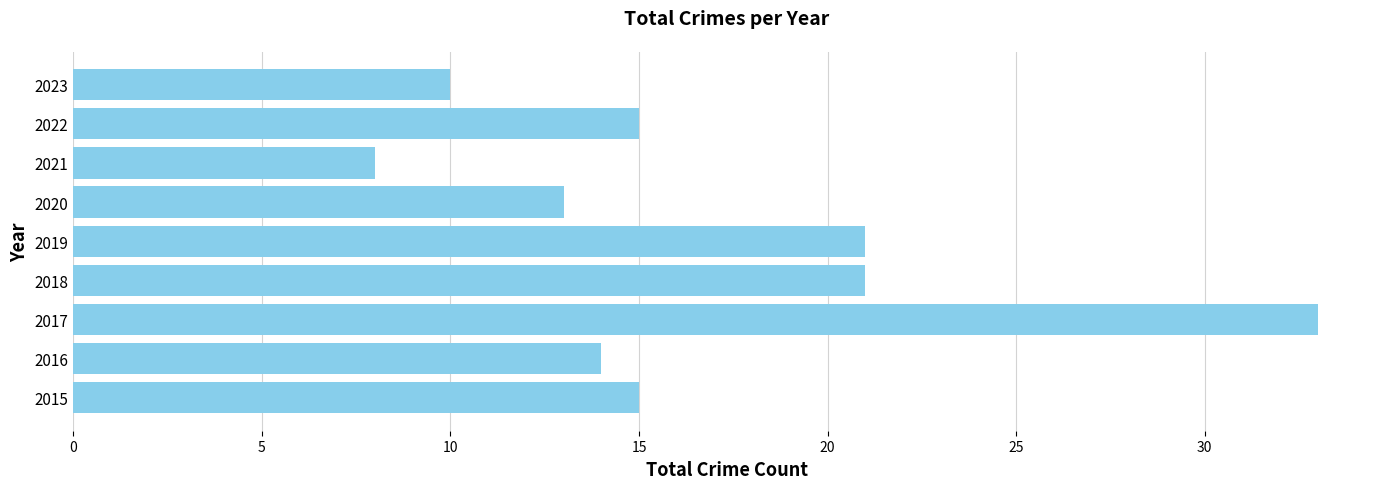

What is the change in value from 2019 to 2023?

-11